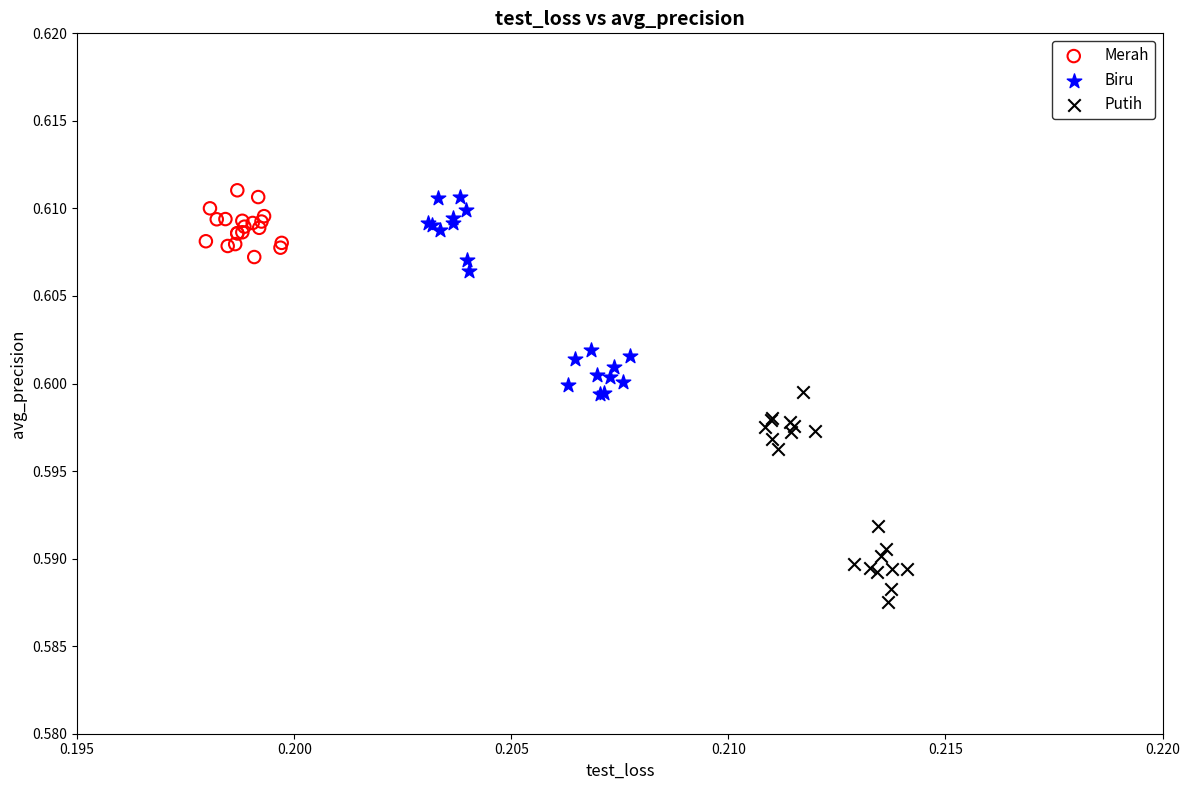

What are all the series names shown in the legend?

Merah, Biru, Putih